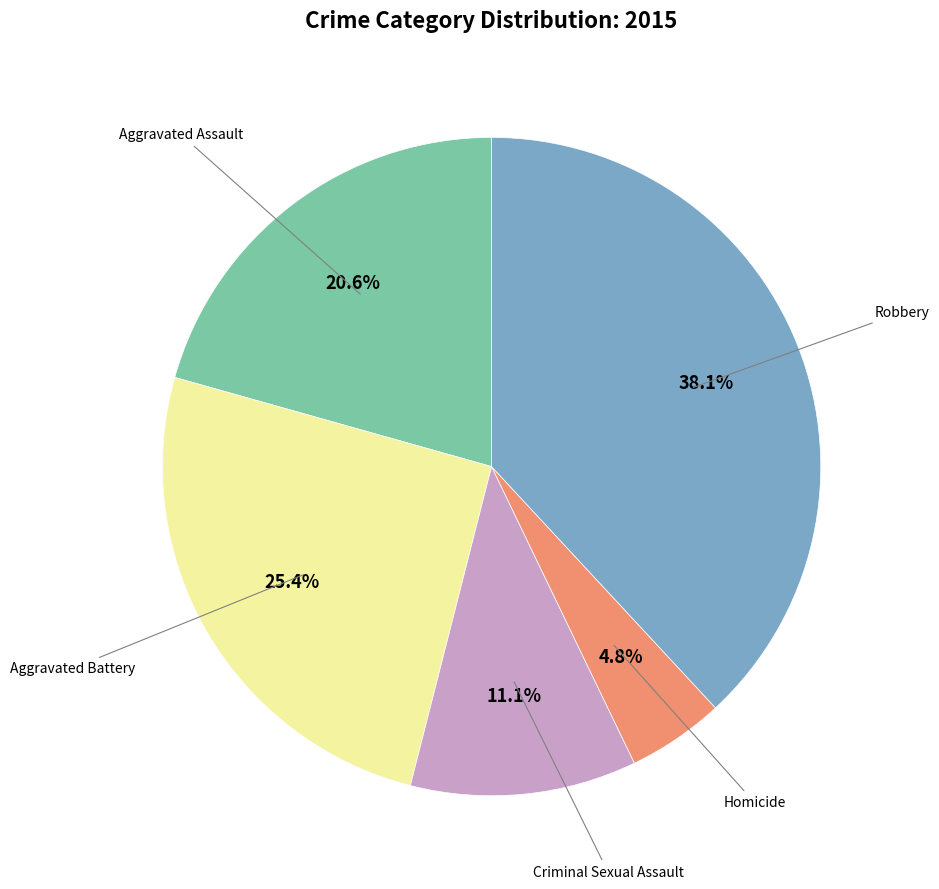

Is there any slice that represents more than half of the pie?

No